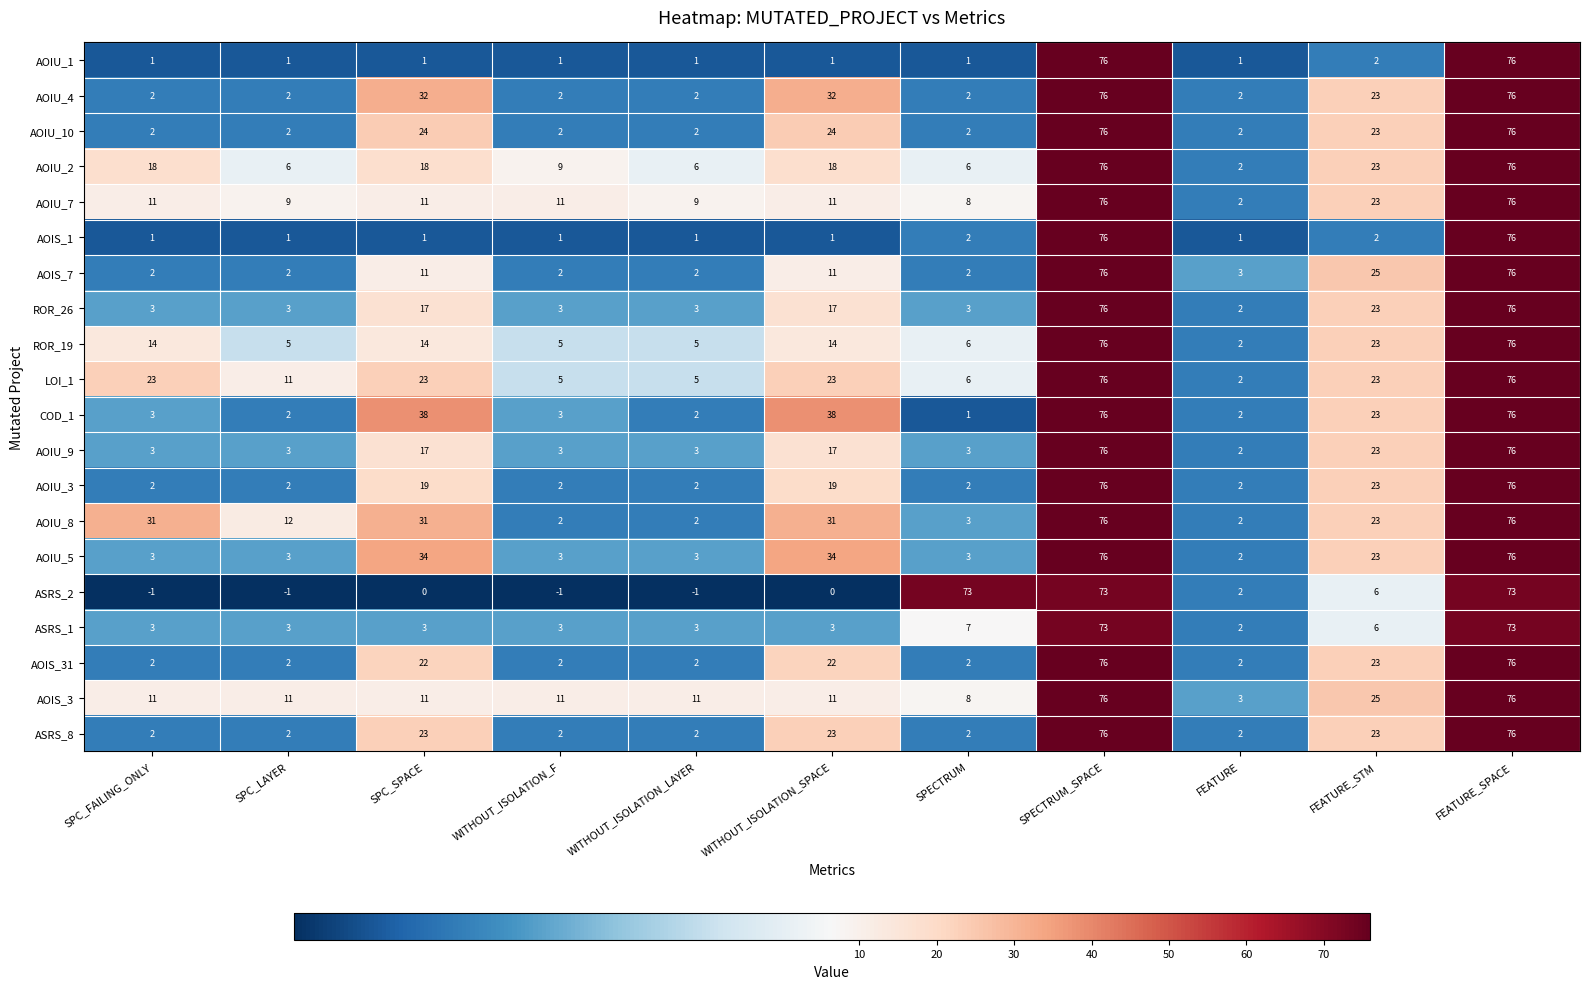

What is the difference between the highest and lowest values at SPECTRUM_SPACE?

3